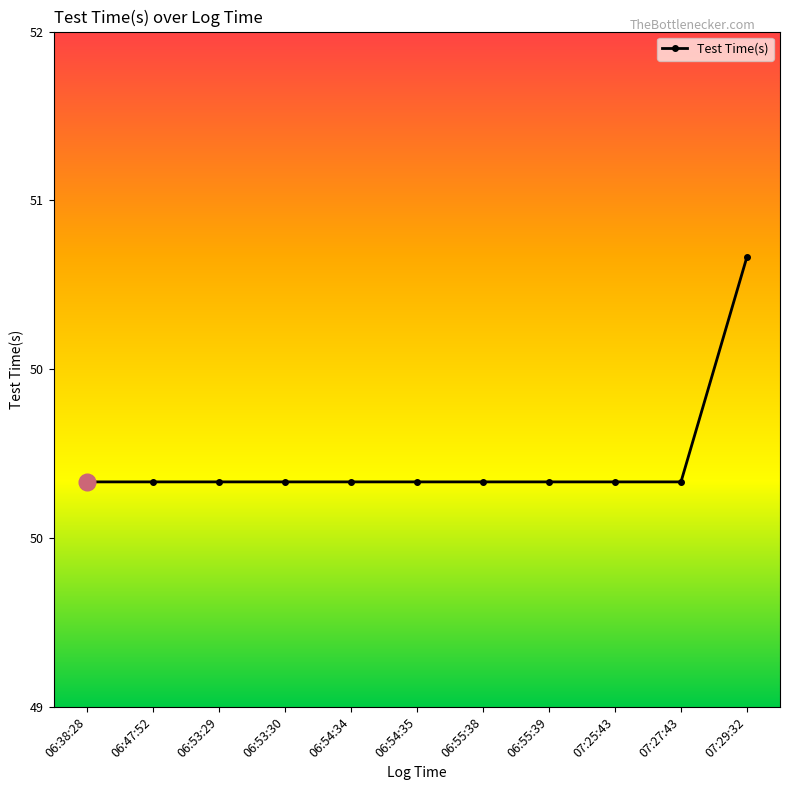

The chart shows a value of 26 at 06:54:34. True or false?

False